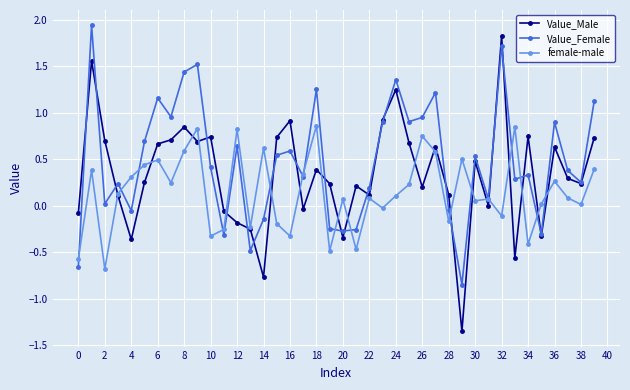

Rank the series by their average value, from highest to lowest.

Value_Female, Value_Male, female-male